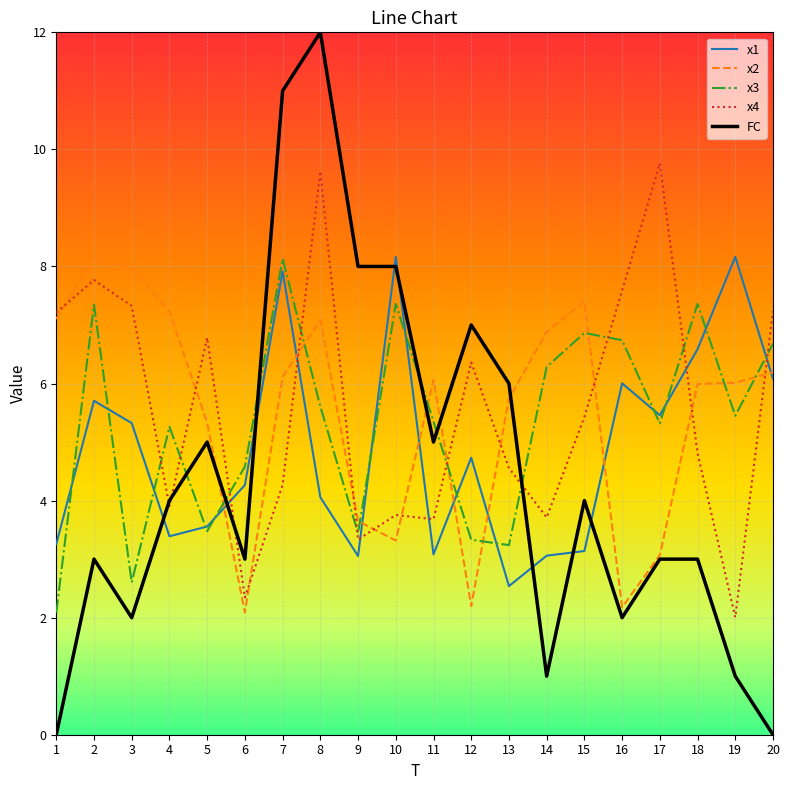

How many categories are shown in the chart?

20